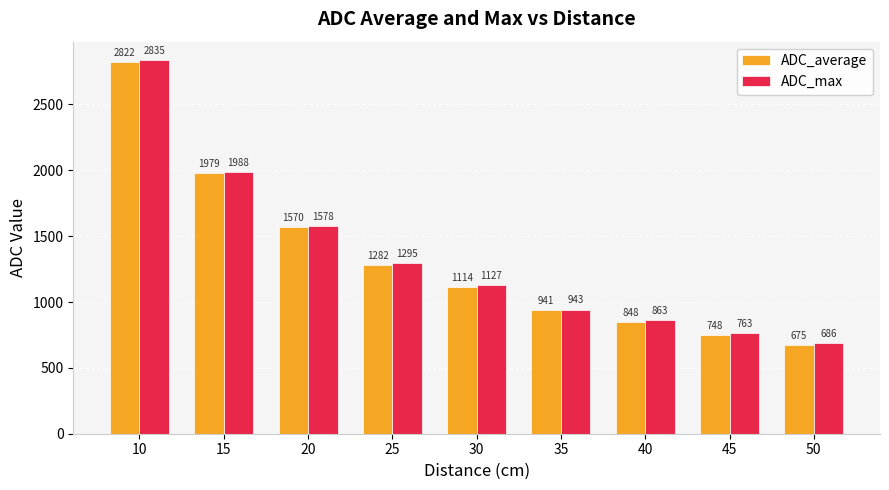

Which category has the highest value in the ADC_max series?

10